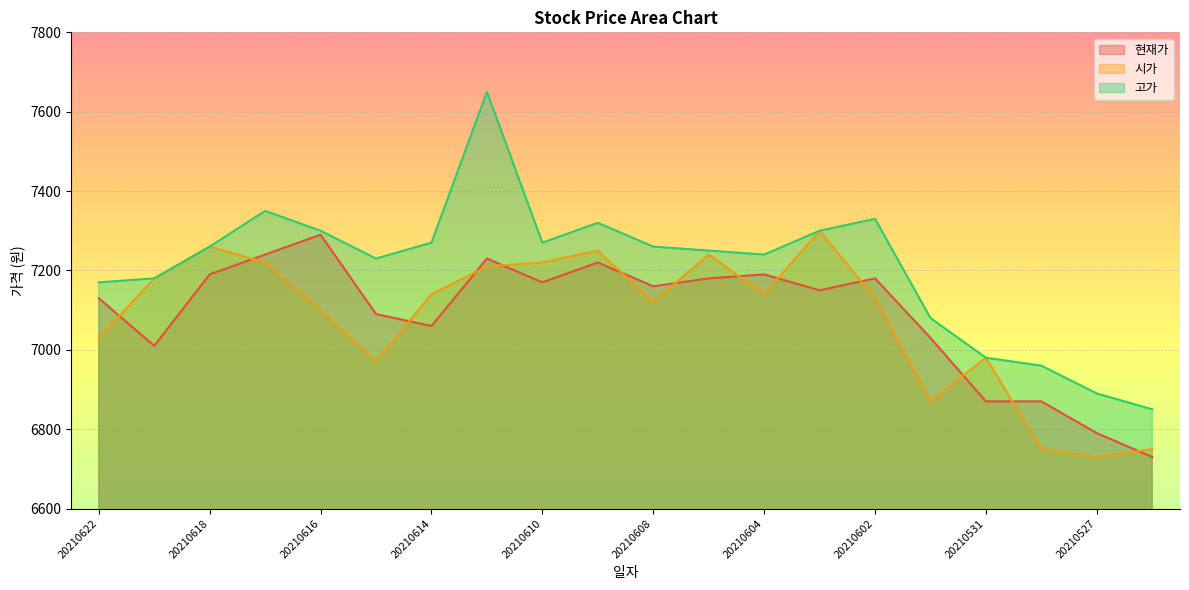

Does the chart display data point markers on the line(s)?

No